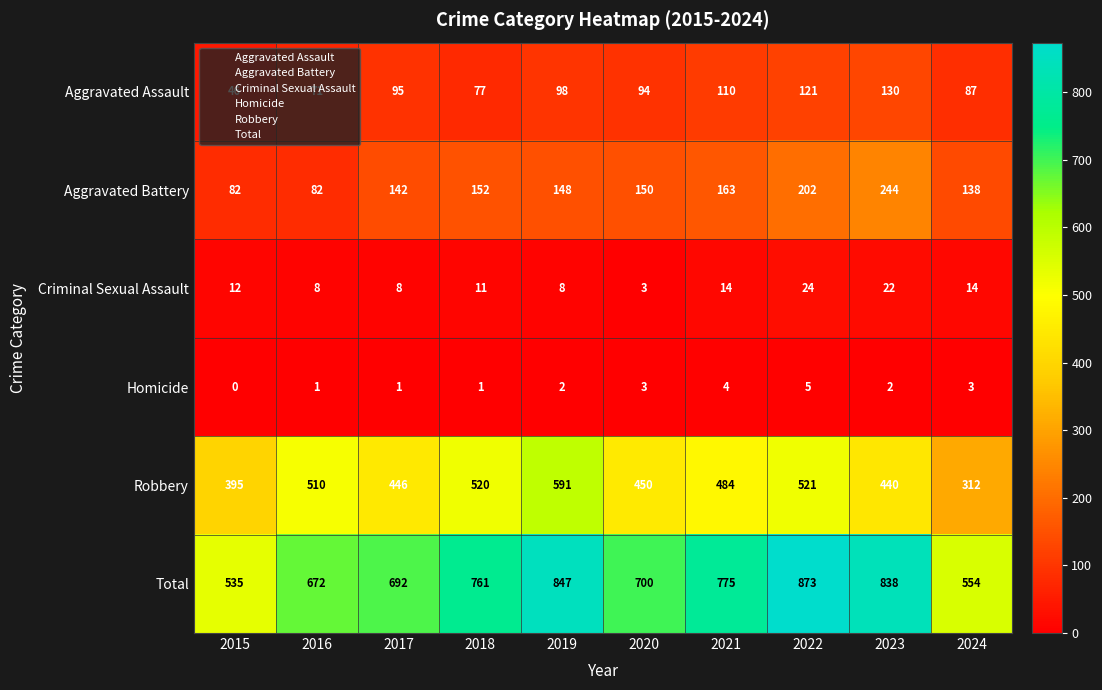

What is the difference between the highest and lowest values at 2019?

845